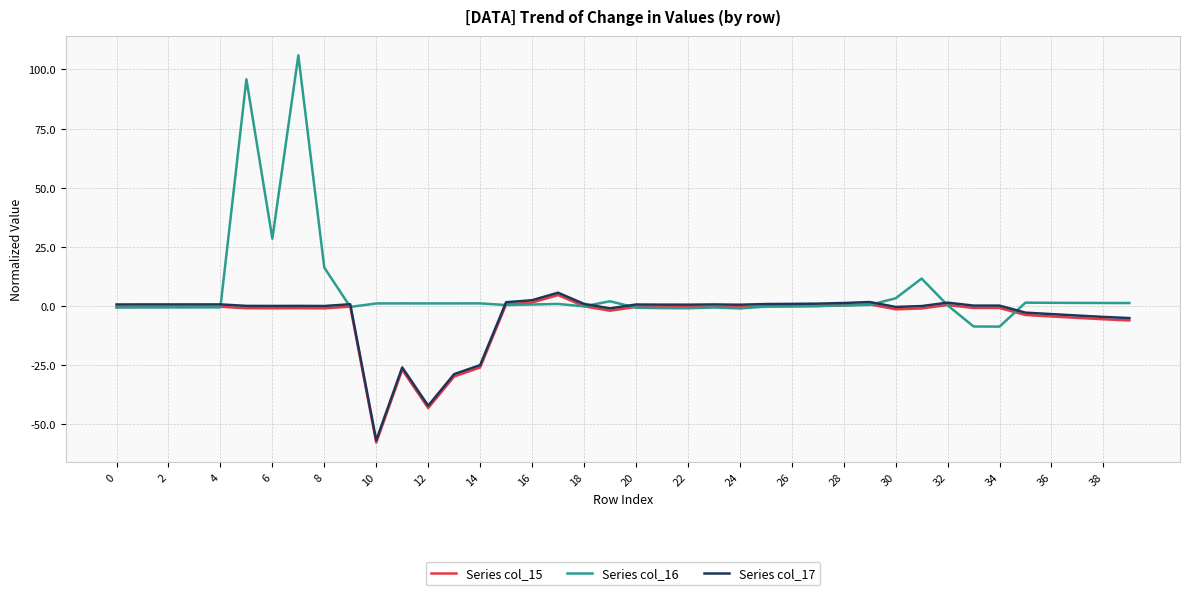

Which series has the largest range (max minus min)?

Series col_16